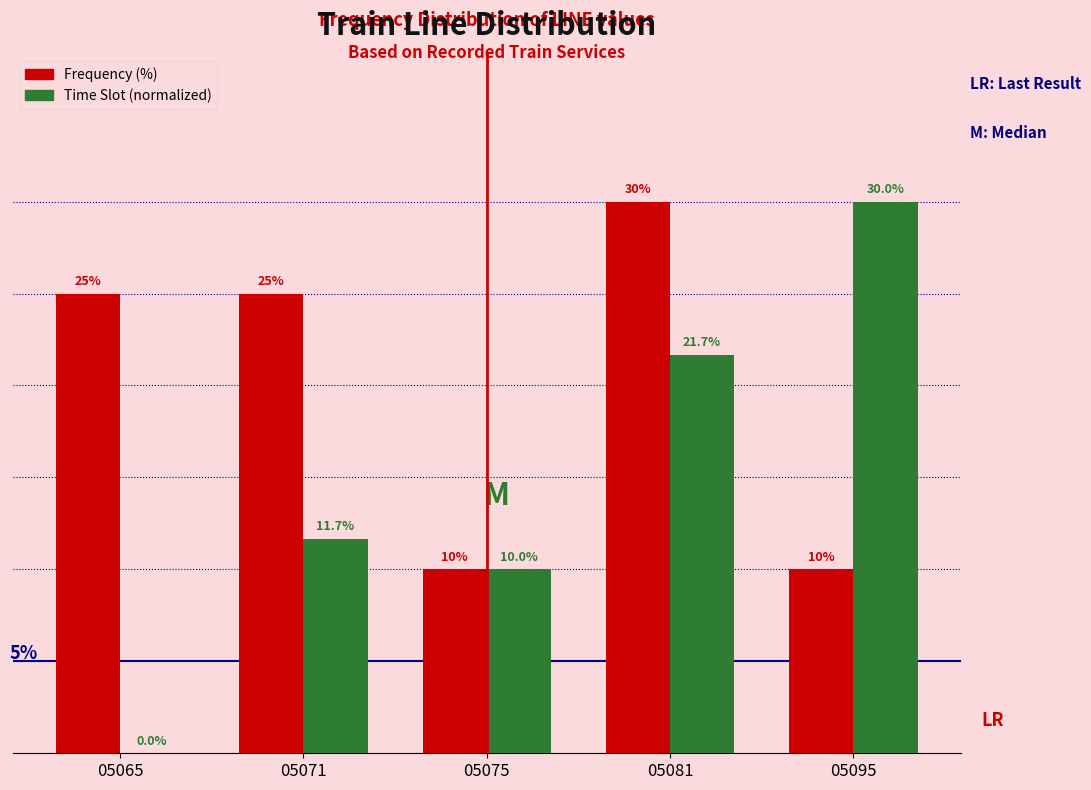

Which series has the largest total across all categories?

Frequency (%)